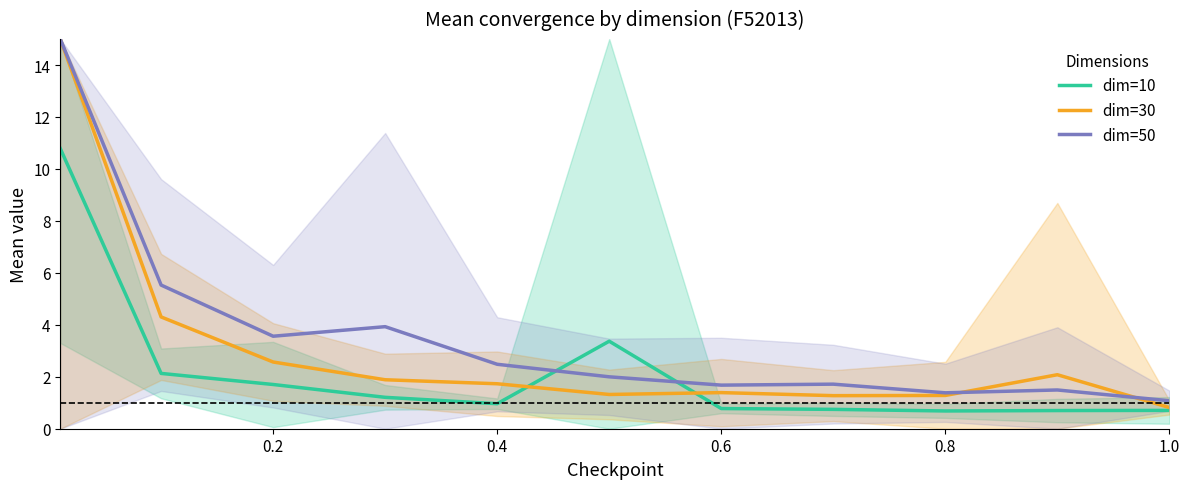

Rank the series by their average value, from lowest to highest.

dim=10, dim=30, dim=50